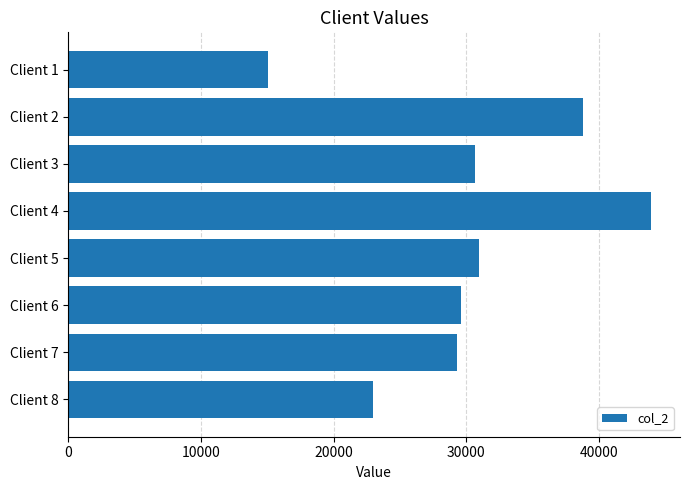

What is the sum of all values?

241355